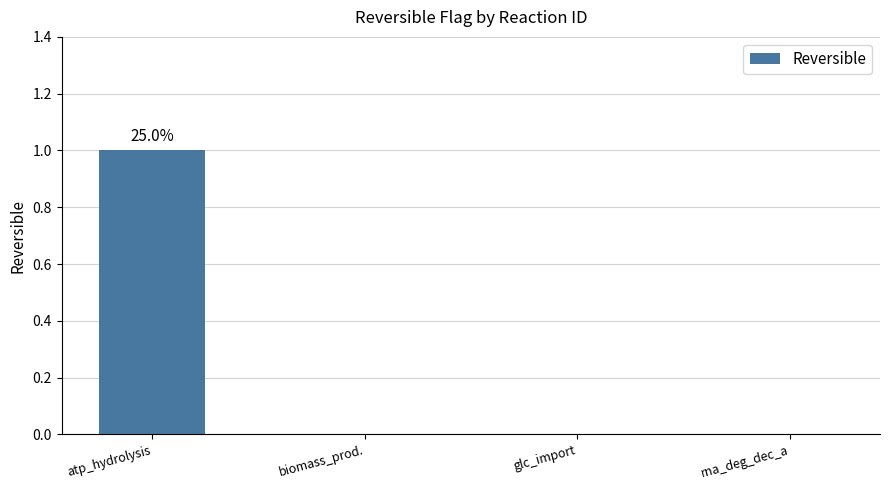

Reading left to right, what are all the values shown in this chart?

1	0	0	0